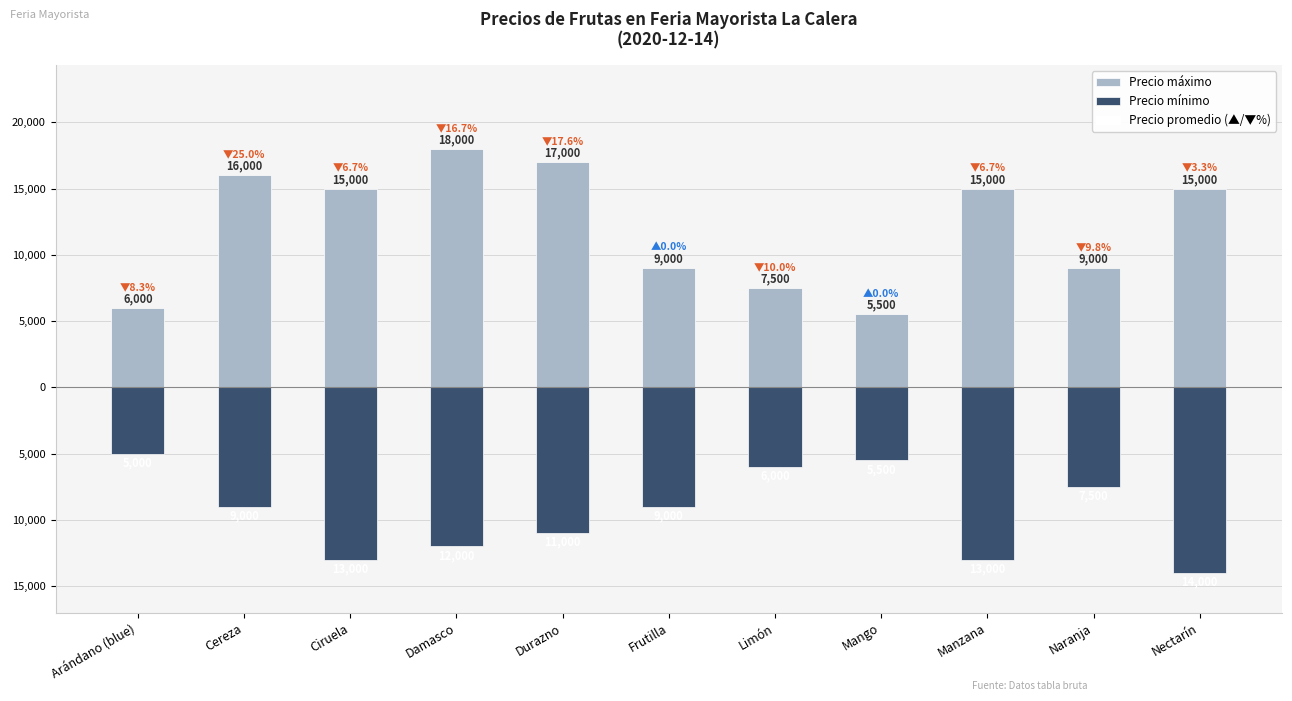

What is the difference between the maximum and minimum values in the Precio máximo series?

12500